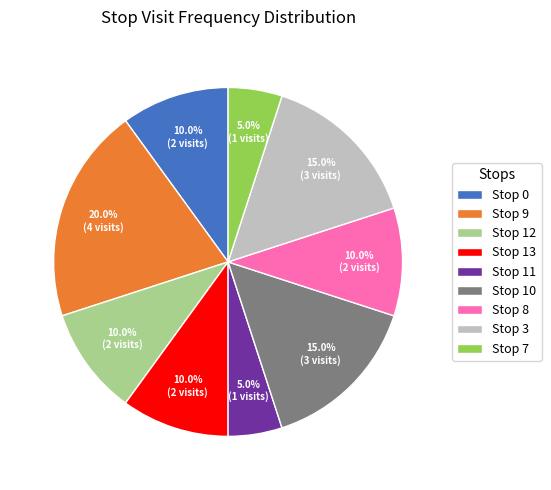

Does any single category account for the majority?

No